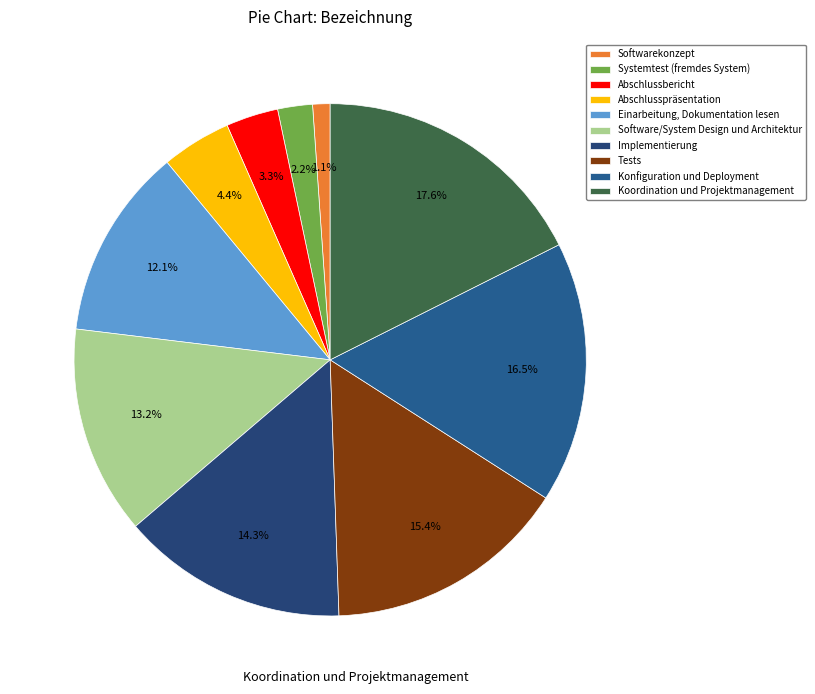

Rank the categories by value from highest to lowest.

Koordination und Projektmanagement, Konfiguration und Deployment, Tests, Implementierung, Software/System Design und Architektur, Einarbeitung, Dokumentation lesen, Abschlusspräsentation, Abschlussbericht, Systemtest (fremdes System), Softwarekonzept